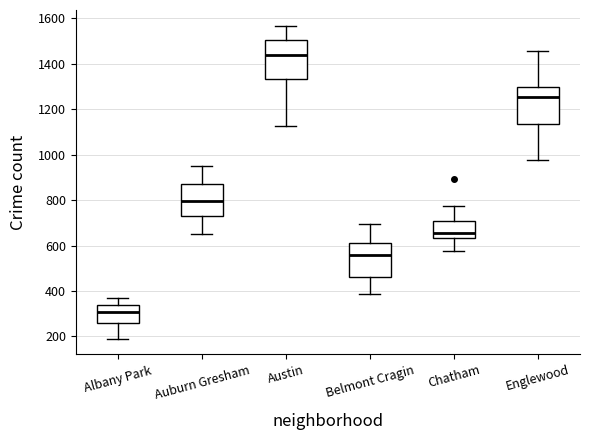

Which box's median line is the lowest?

Albany Park